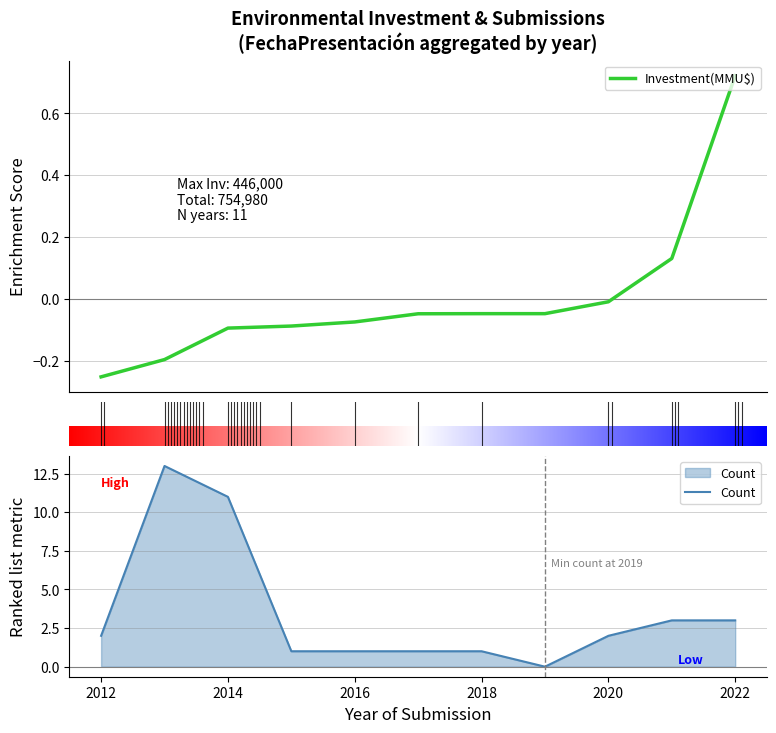

True or false: Count has a value of 11 at 2014.

True